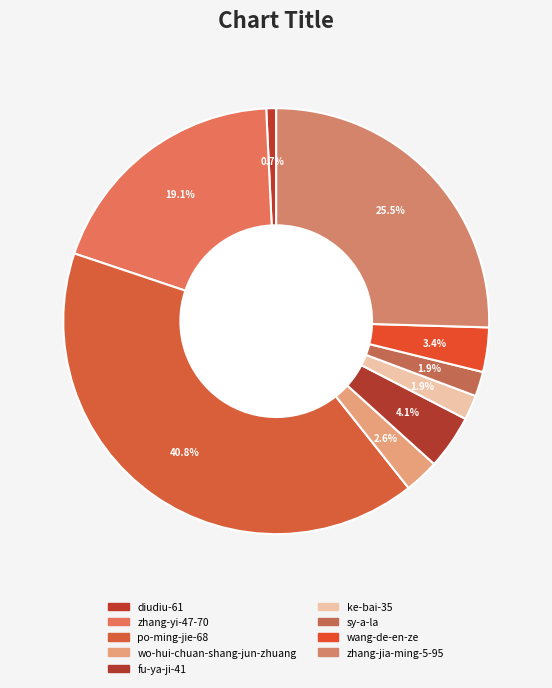

How many slices are in this pie chart?

9